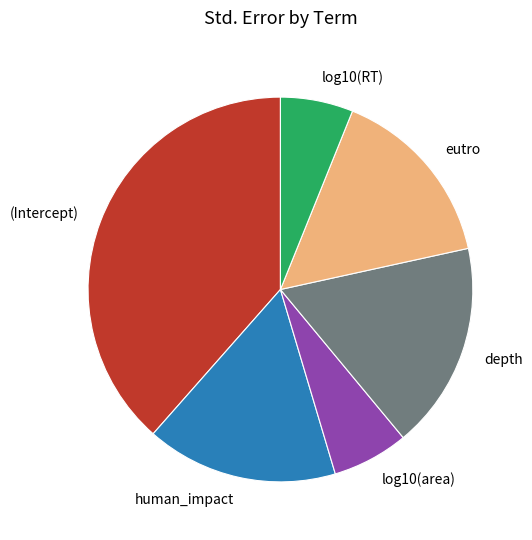

Do (Intercept) and depth together represent more than half of the pie?

Yes